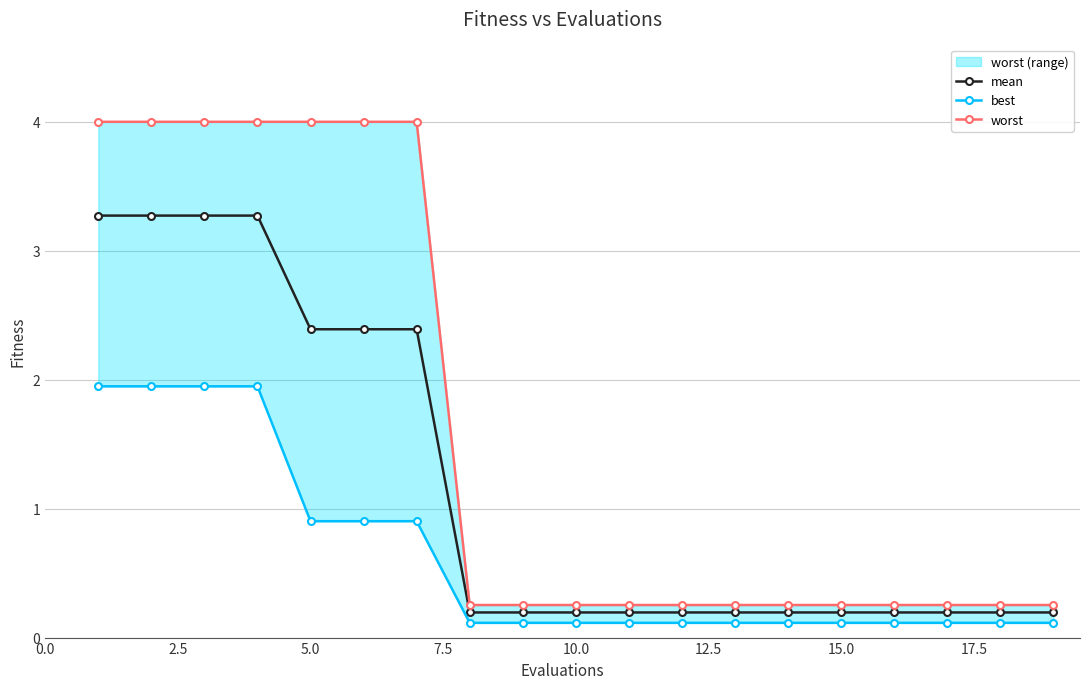

True or false: mean has a value of 0.2 at 10.0.

True